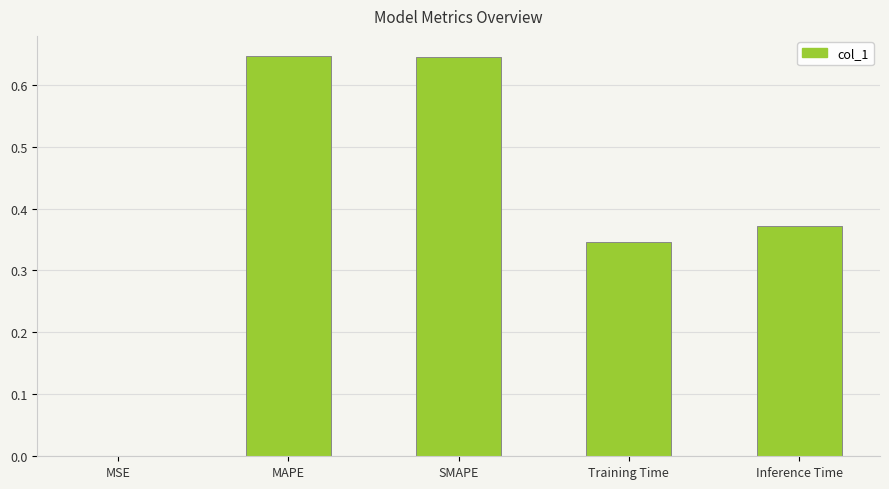

The value at MSE is 0.0. True or false?

True